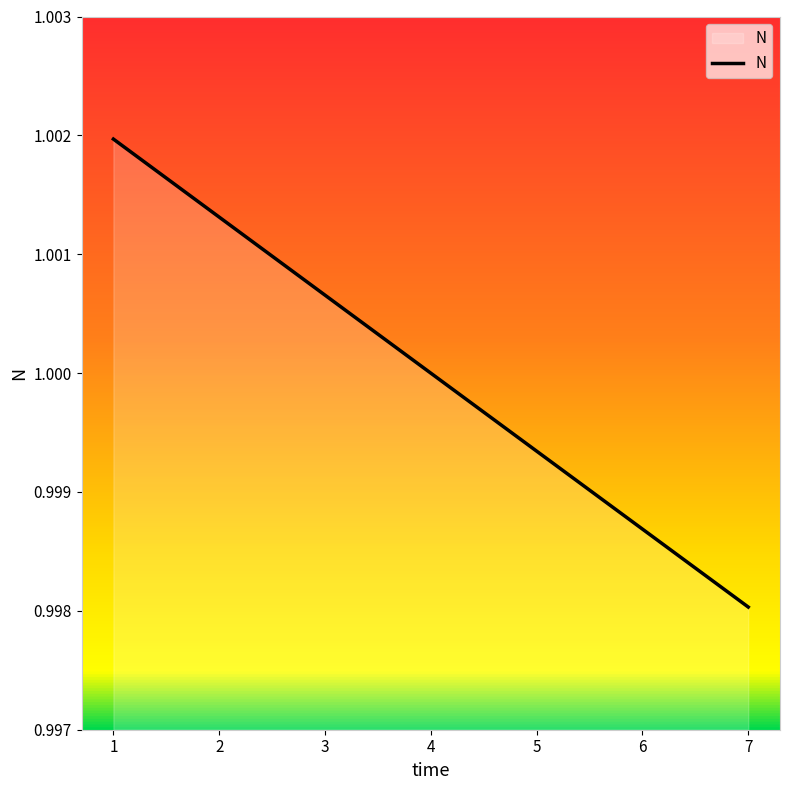

What is the sum of the values at 4 and 6?

2.0